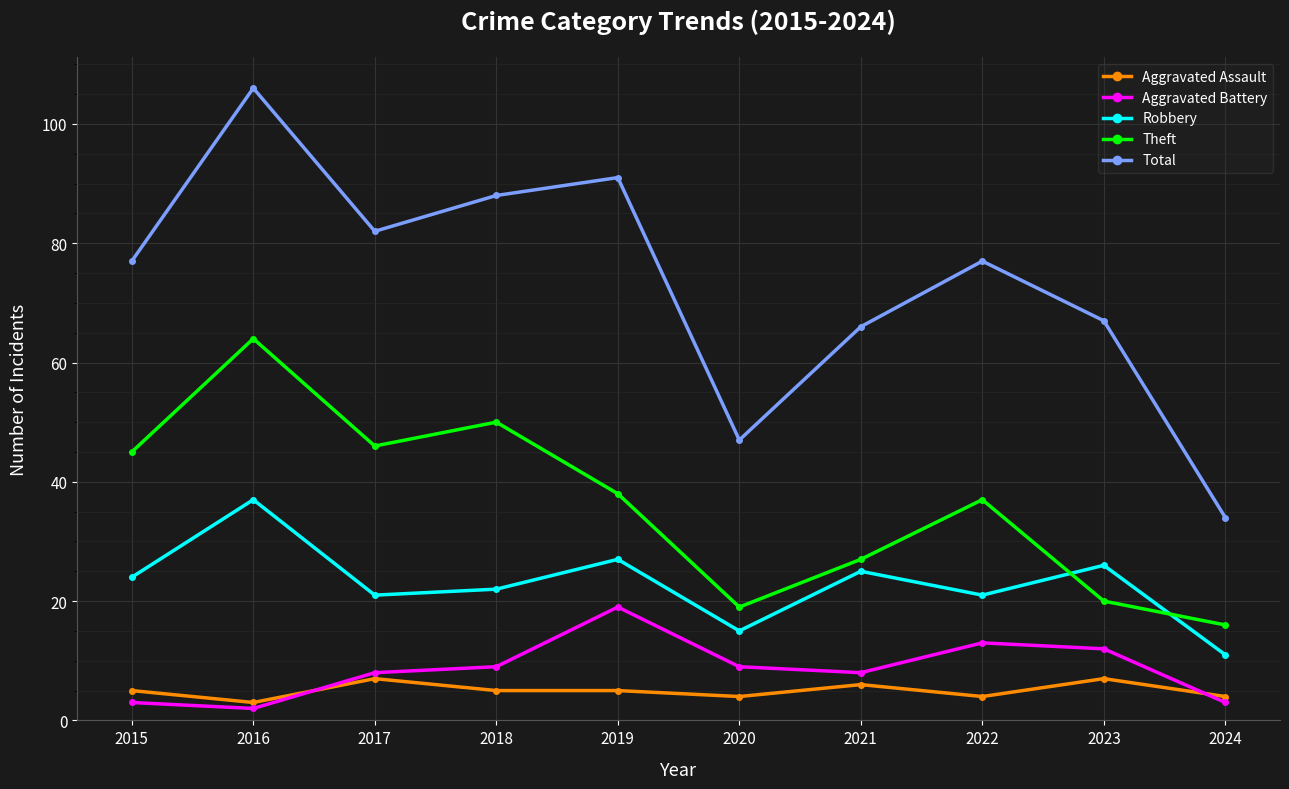

True or false: Robbery has more than 1 interior local peaks.

True